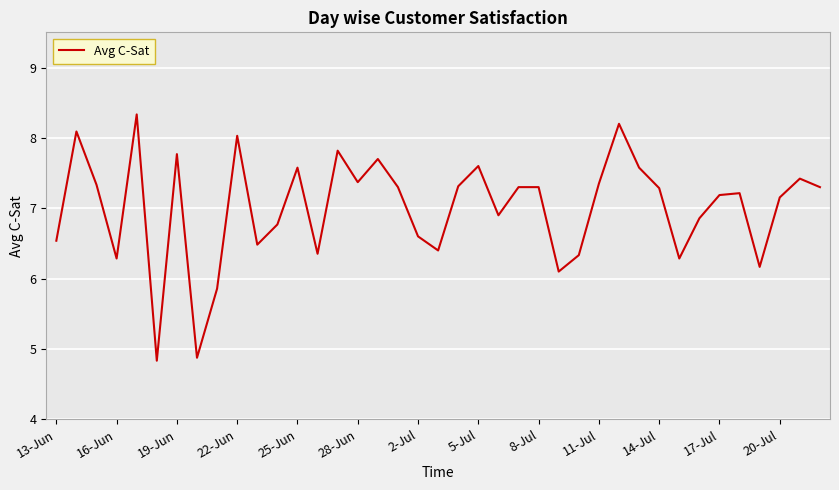

What is the difference between the maximum and minimum values?

3.5